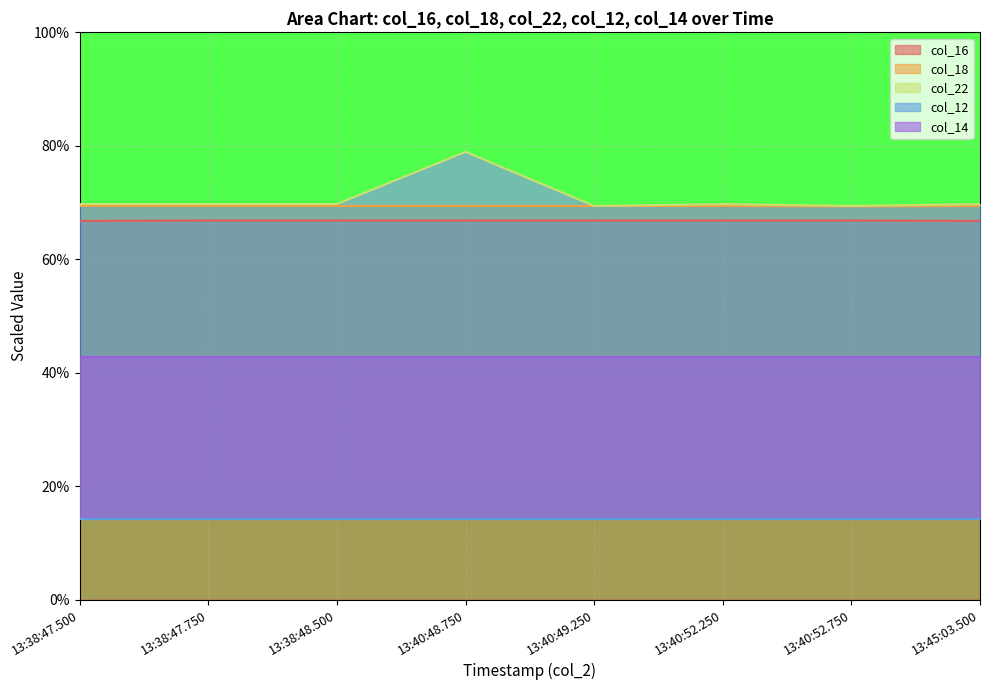

True or false: col_16 has a value of 66.8 at 13:40:49.250.

True